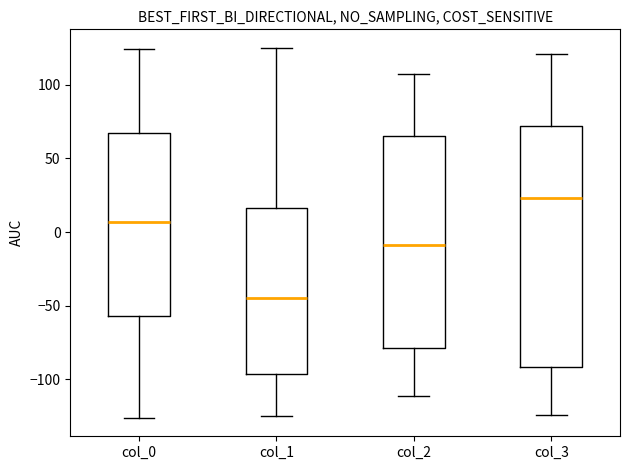

Where is the lower edge of the box for col_0 on the y-axis? The values are not printed on the chart, so give them approximately, as read against the axis.

-55